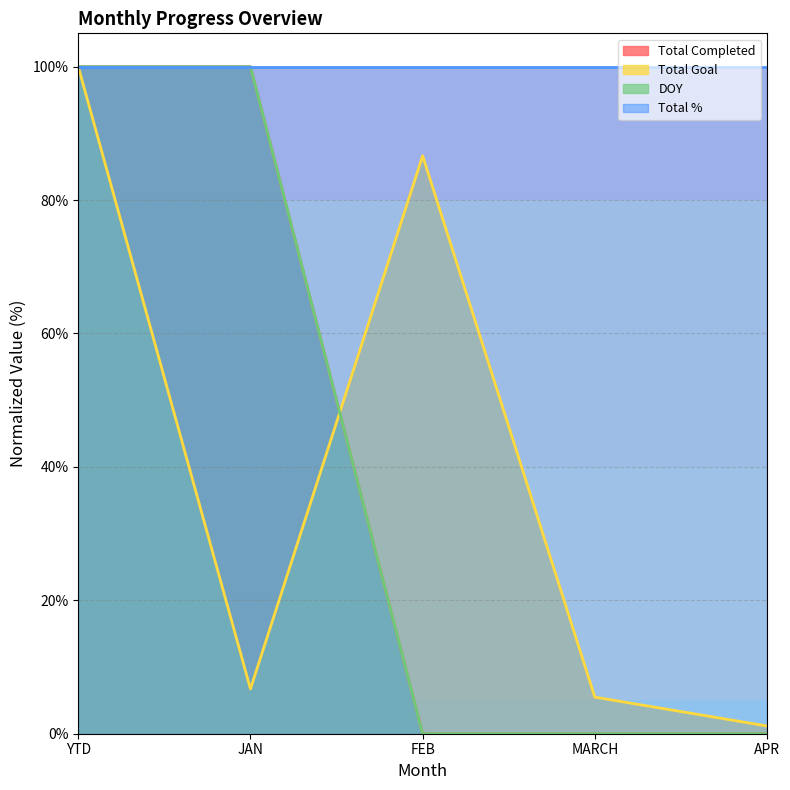

Count the number of categories in the chart.

5